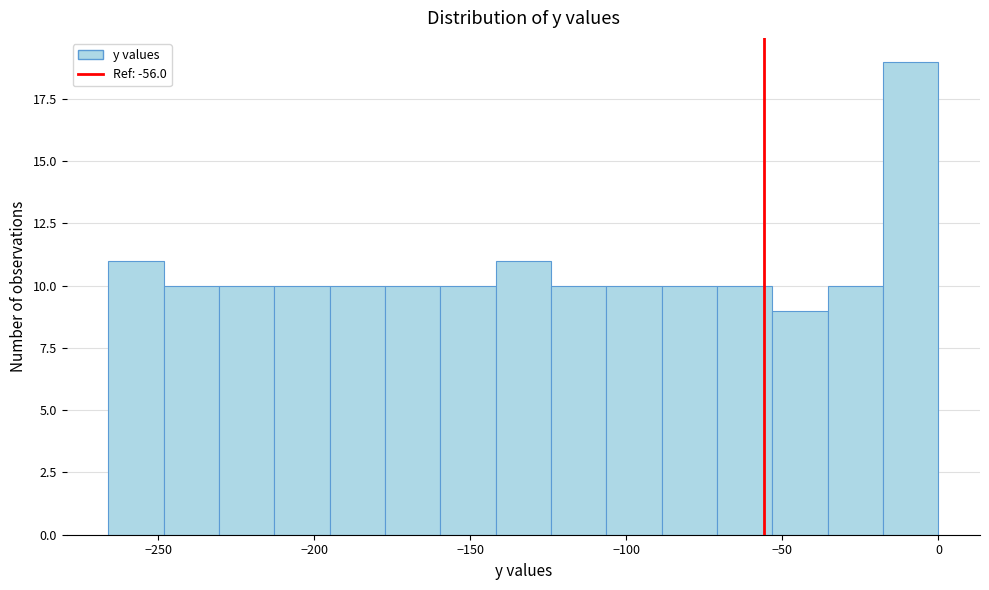

Read against the x-axis, roughly where is the centre of the tallest bar?

-10